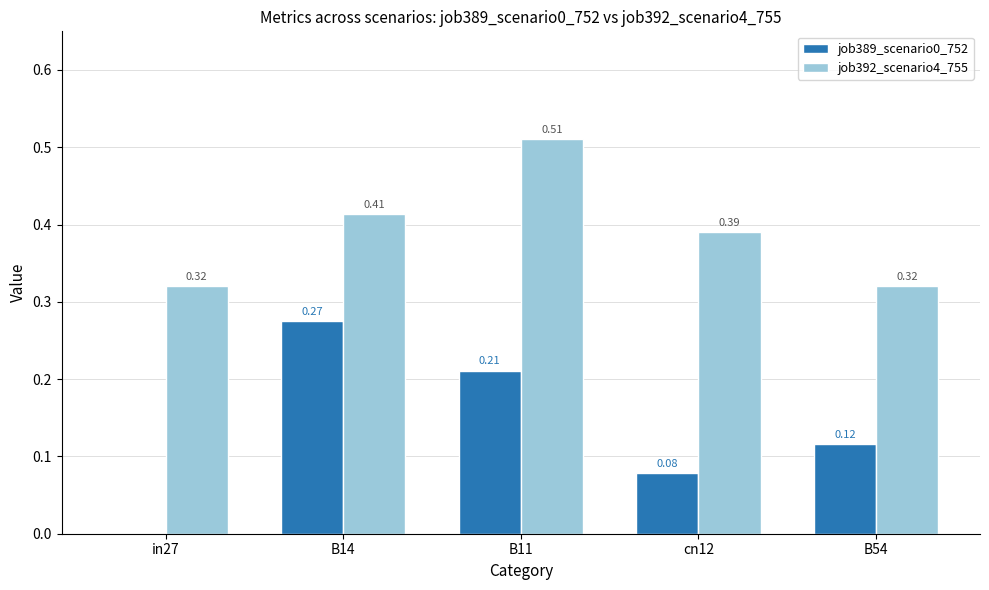

What is the sum of the job392_scenario4_755 values at in27 and B54?

0.6